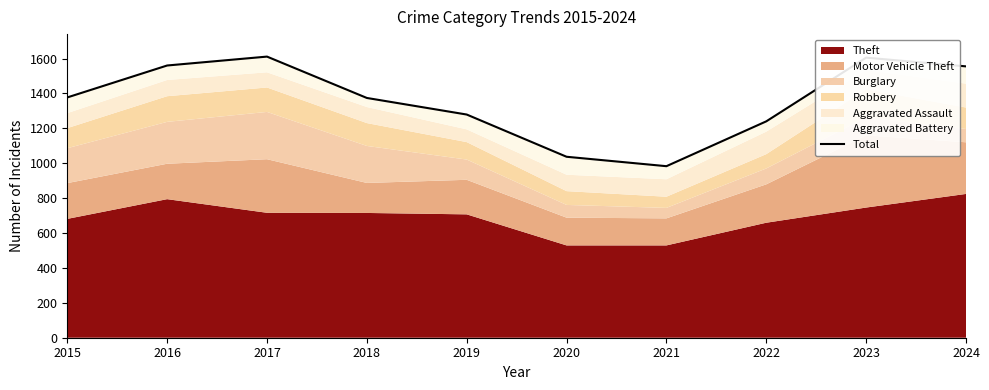

What is the value of the 10th point from the left?

1555